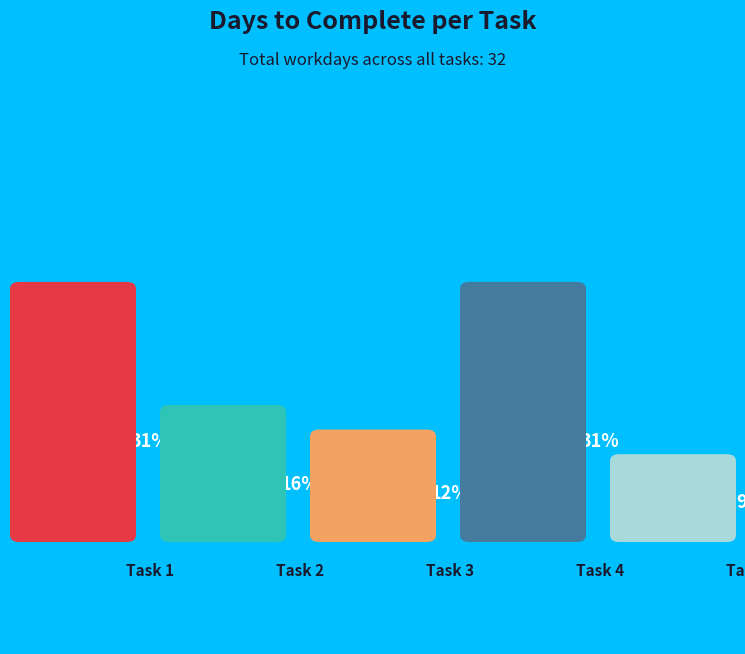

Does Task 5 represent more than half of the total?

No